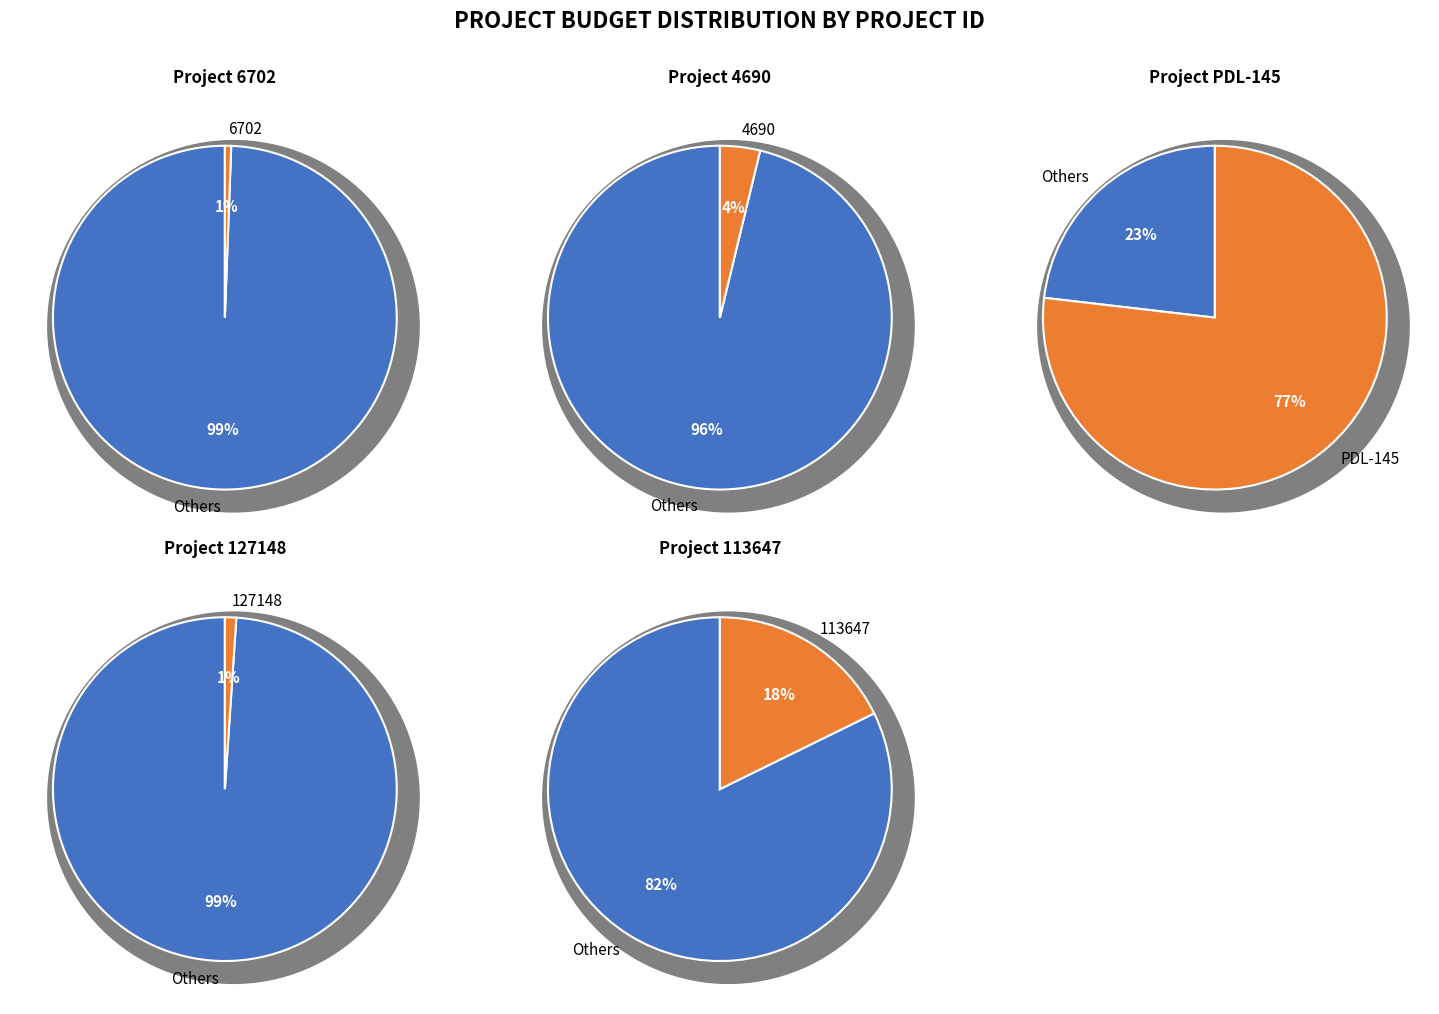

The PDL-145 slice represents 77% of the pie. True or false?

True